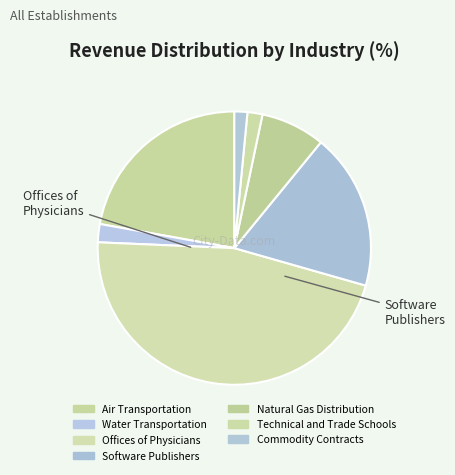

Count the number of slices in the pie.

7